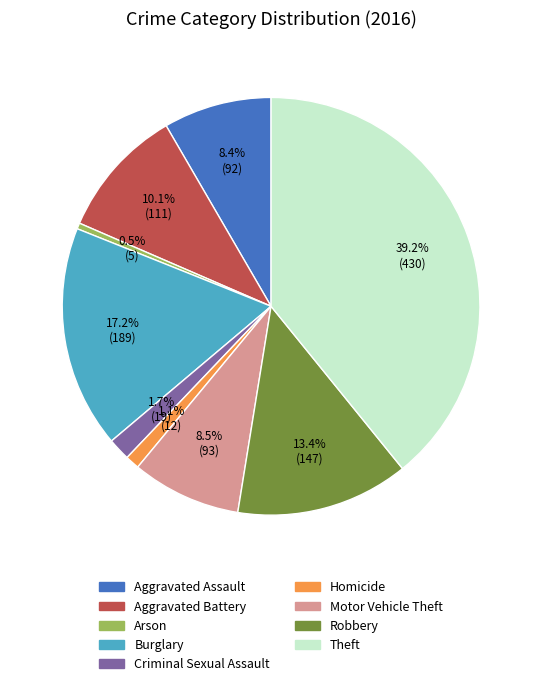

True or false: Theft accounts for 33% of the total.

False